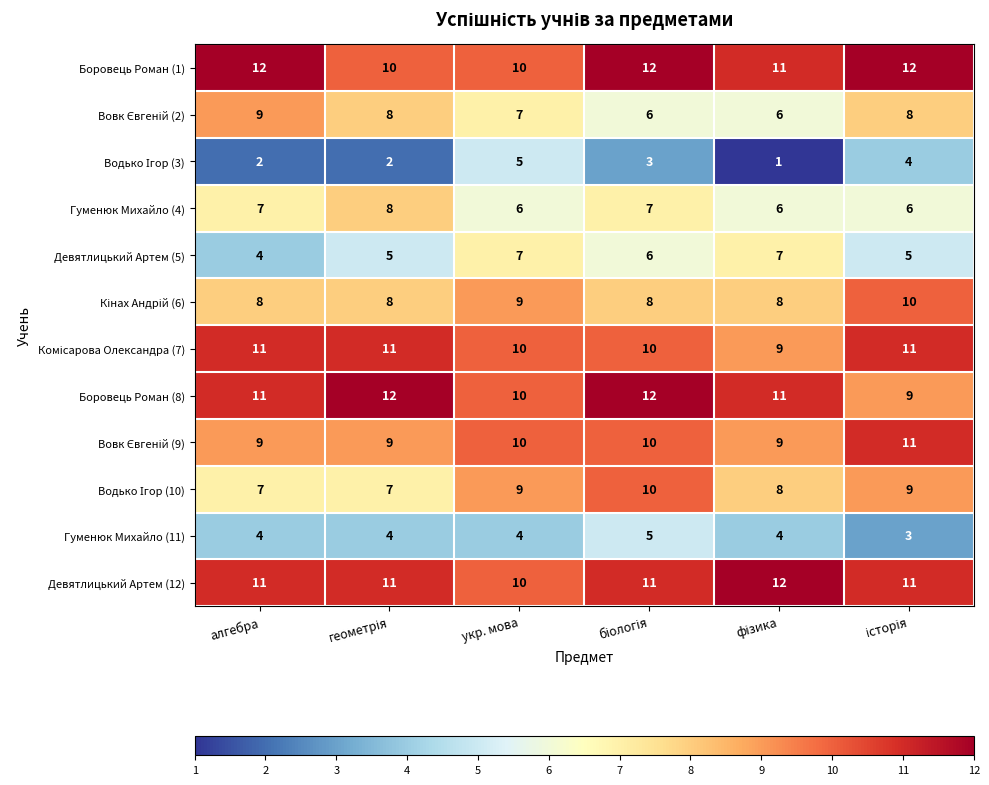

What is the total value across all series at укр. мова?

97